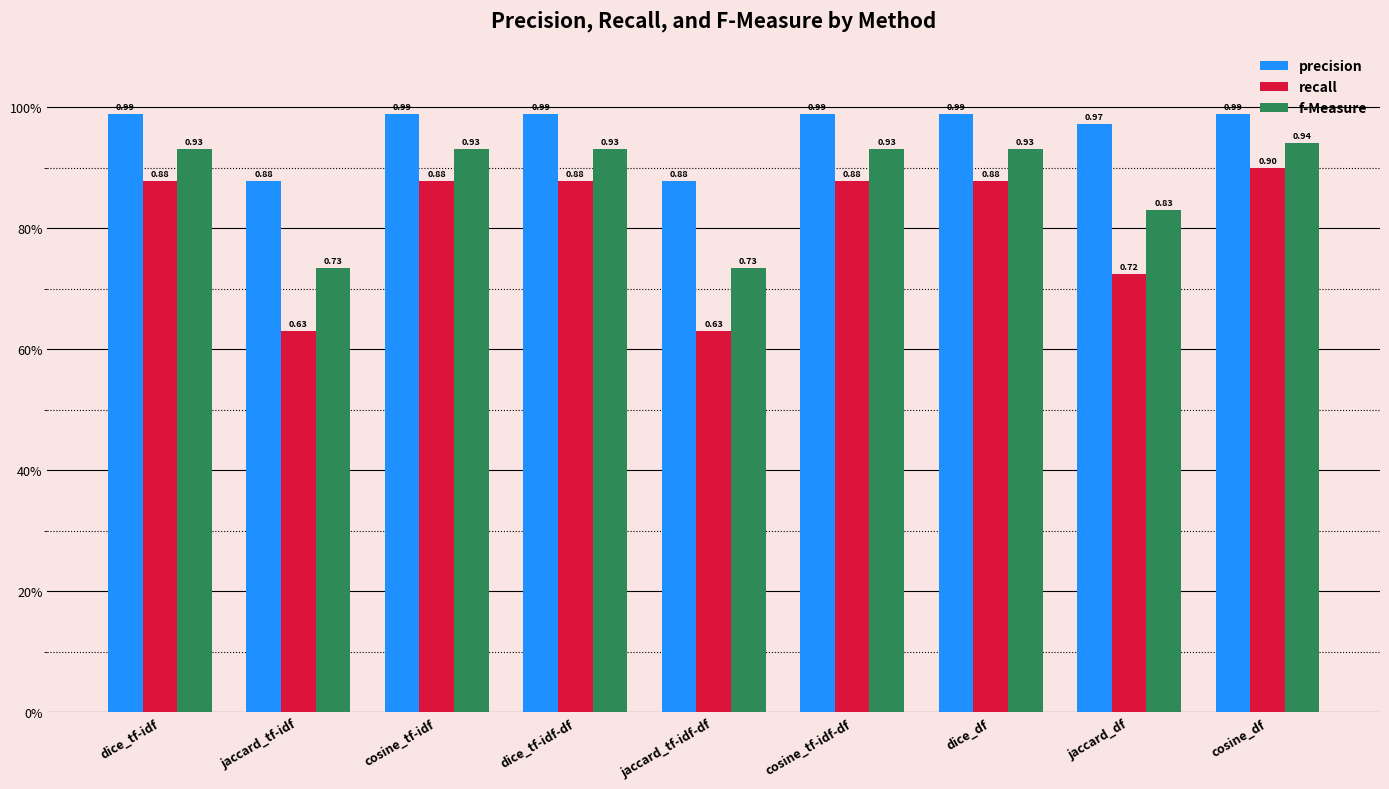

The value of f-Measure at dice_tf-idf is 0.9. True or false?

True